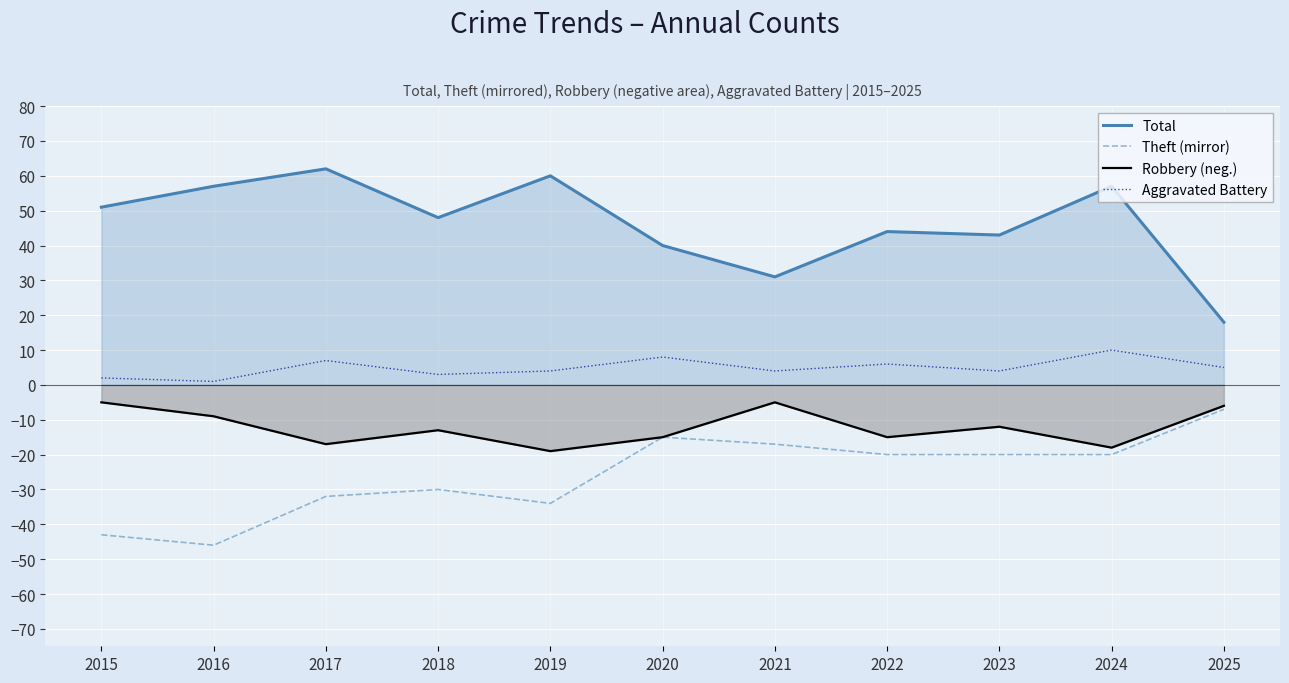

Rank the categories by Robbery (neg.) value from highest to lowest.

2015, 2021, 2025, 2016, 2023, 2018, 2020, 2022, 2017, 2024, 2019